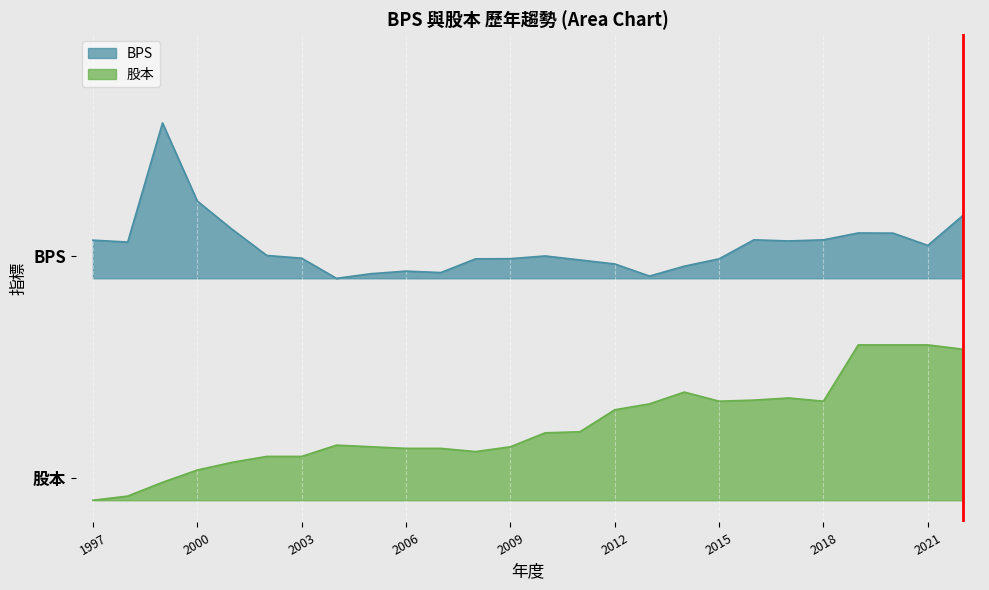

In 股本, how many points are higher than both neighbors (excluding endpoints)?

3